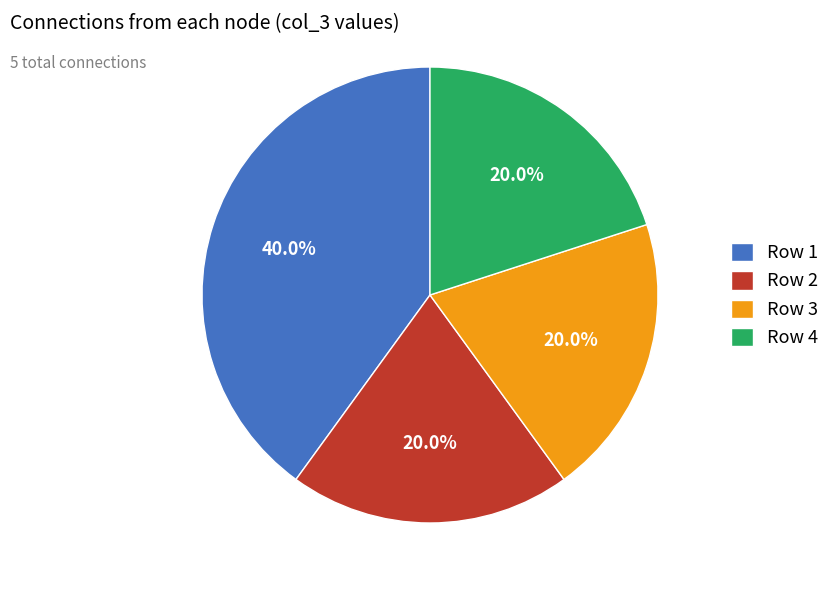

What portion of the pie excludes Row 4?

80.0%